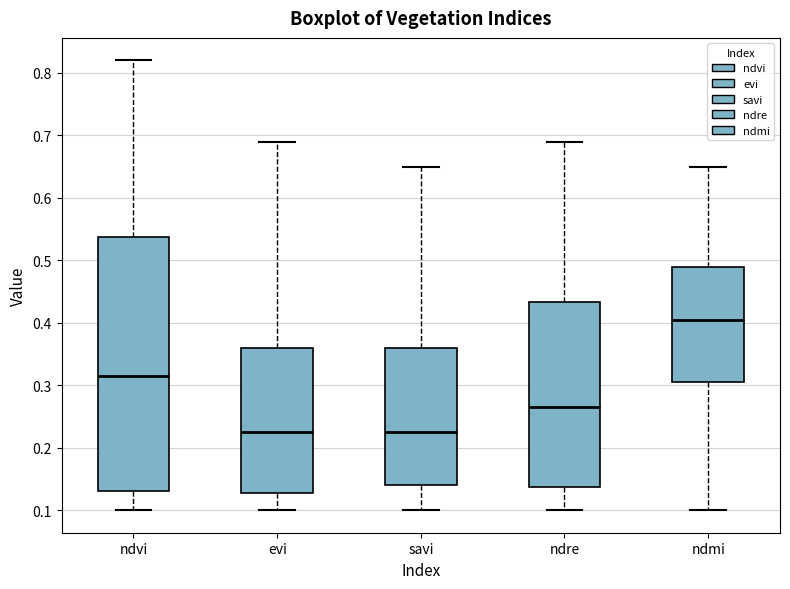

Reading left to right, read every box against the y-axis: the position of its median line, the range the box covers, and the ends of its whiskers. The values are not printed on the chart, so give them approximately, as read against the axis.

ndvi: median 0.32, box 0.13 to 0.54, whiskers 0.10 to 0.82
evi: median 0.23, box 0.13 to 0.36, whiskers 0.10 to 0.69
savi: median 0.23, box 0.14 to 0.36, whiskers 0.10 to 0.65
ndre: median 0.27, box 0.14 to 0.43, whiskers 0.10 to 0.69
ndmi: median 0.41, box 0.31 to 0.49, whiskers 0.10 to 0.65